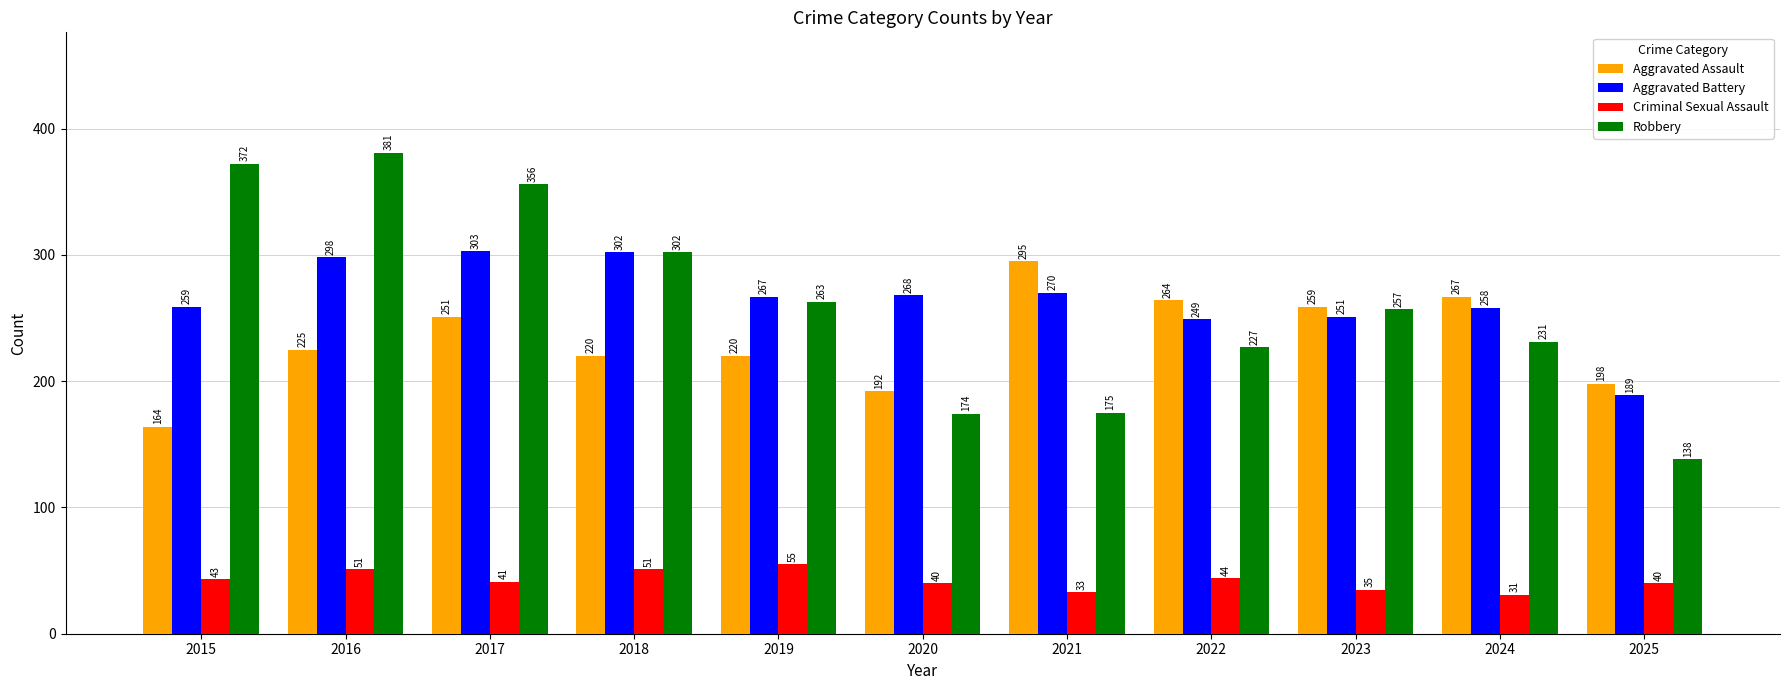

True or false: Criminal Sexual Assault has a value of 87 at 2016.

False